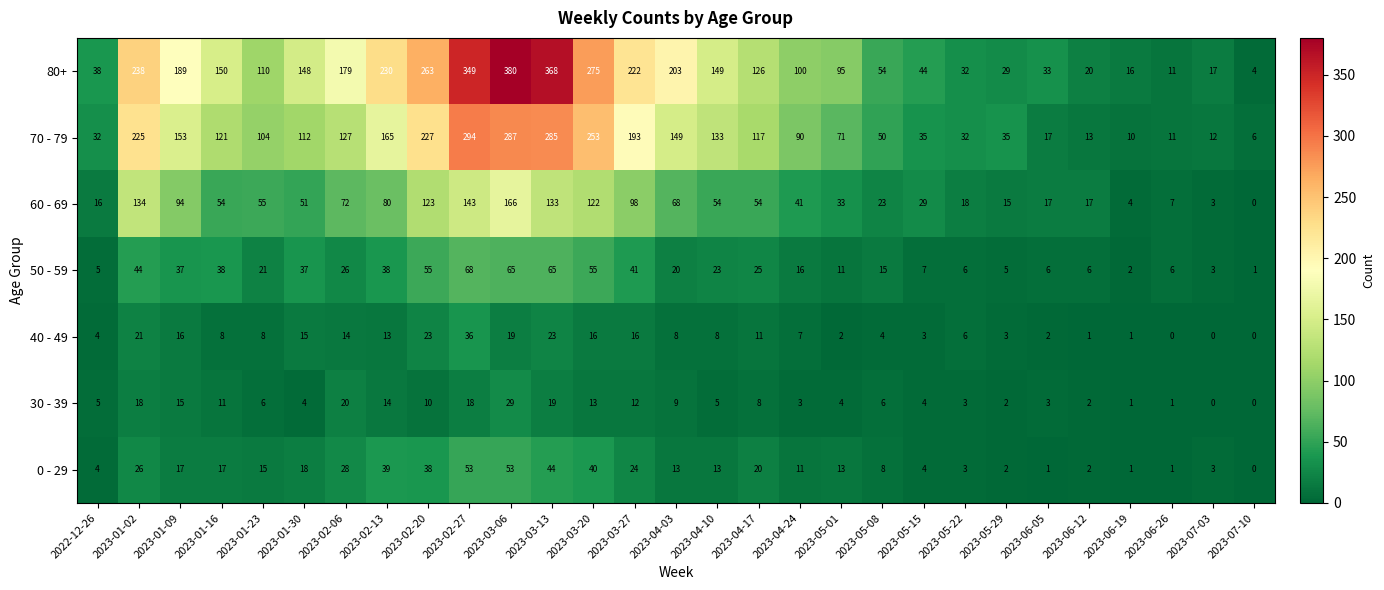

At which label does 60 - 69 first exceed 54?

2023-01-02